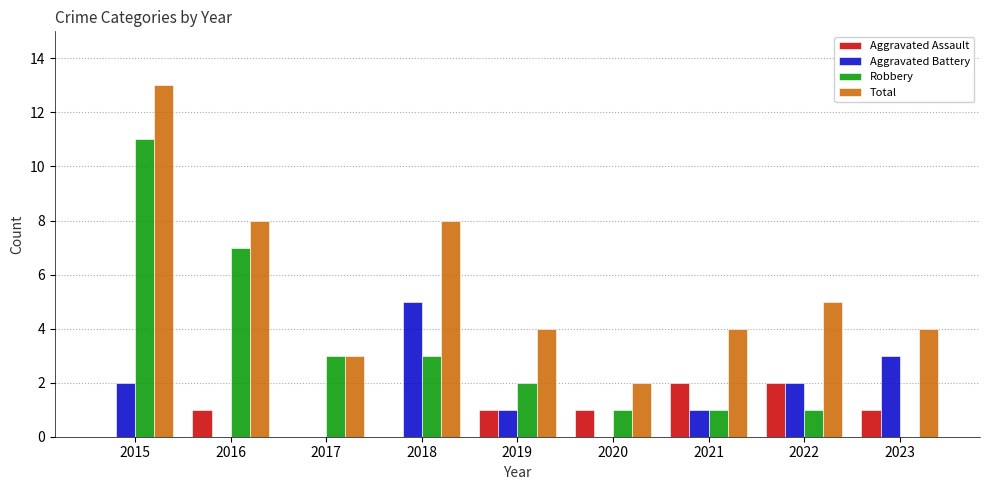

Reading right to left, what are all the values shown in this chart?

Aggravated Assault: 2023=1	2022=2	2021=2	2020=1	2019=1	2018=0	2017=0	2016=1	2015=0
Aggravated Battery: 2023=3	2022=2	2021=1	2020=0	2019=1	2018=5	2017=0	2016=0	2015=2
Robbery: 2023=0	2022=1	2021=1	2020=1	2019=2	2018=3	2017=3	2016=7	2015=11
Total: 2023=4	2022=5	2021=4	2020=2	2019=4	2018=8	2017=3	2016=8	2015=13